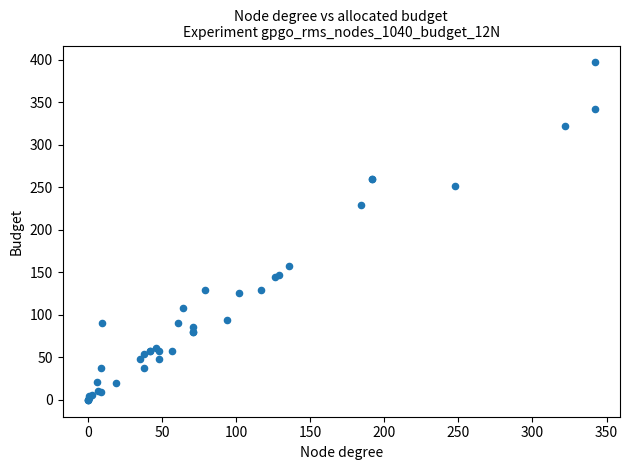

What Y value in the scatter plot is closest to 198?

229.0